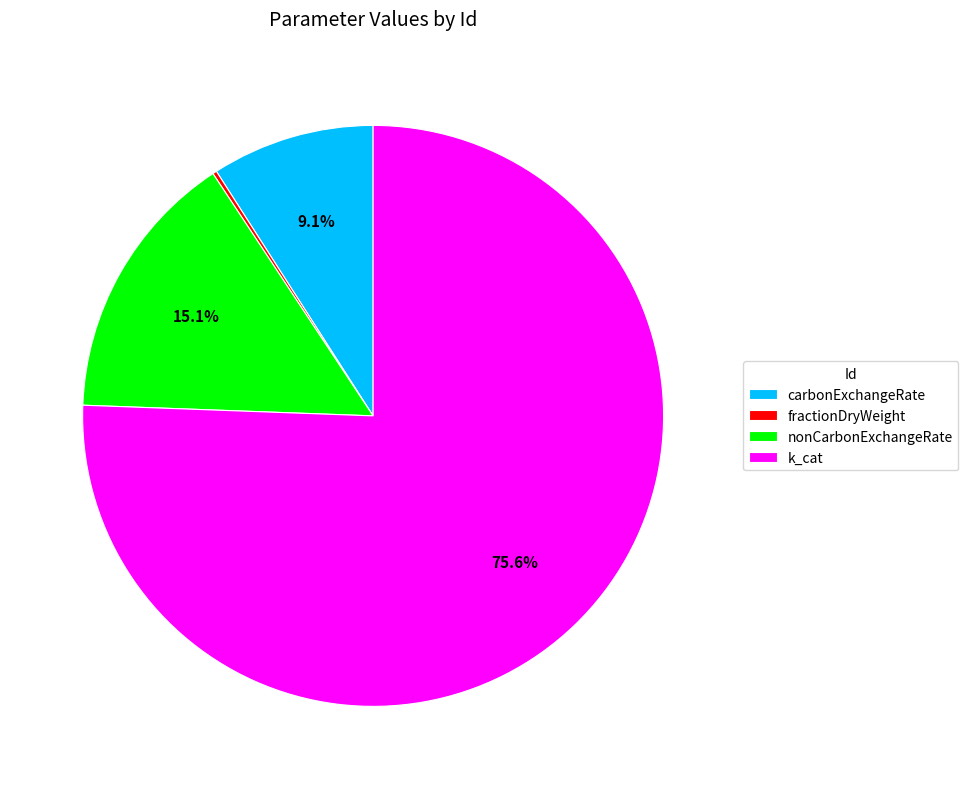

What is the ratio of the value at k_cat to the value at carbonExchangeRate?

8.3